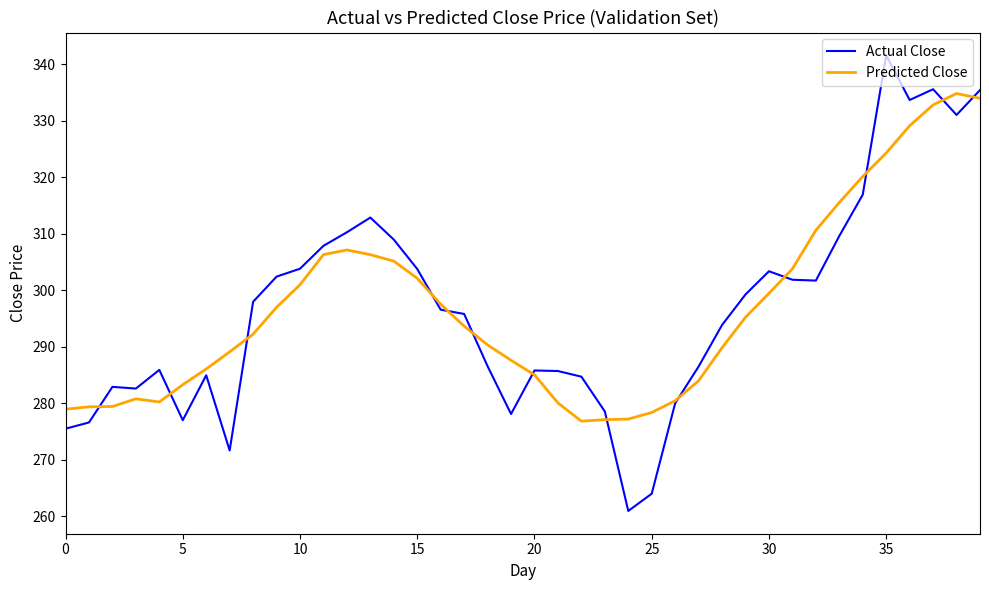

What is the highest value of the Actual Close series?

341.5